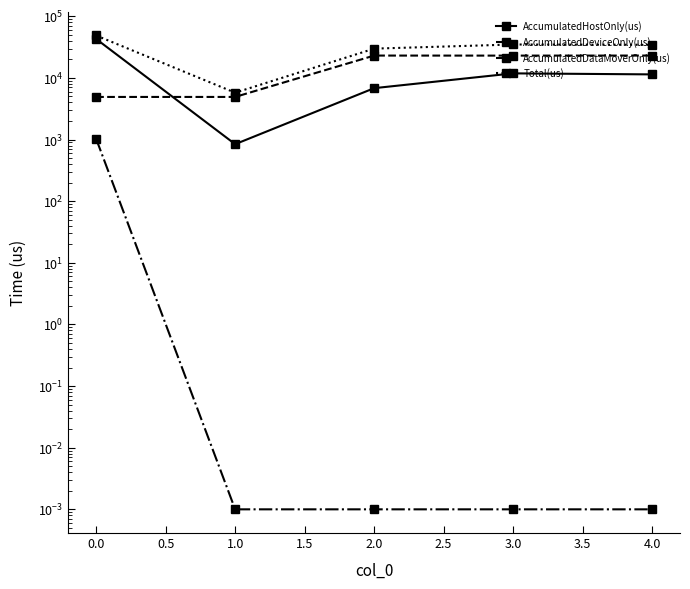

At which category does AccumulatedDeviceOnly(us) reach its first local valley?

3.0